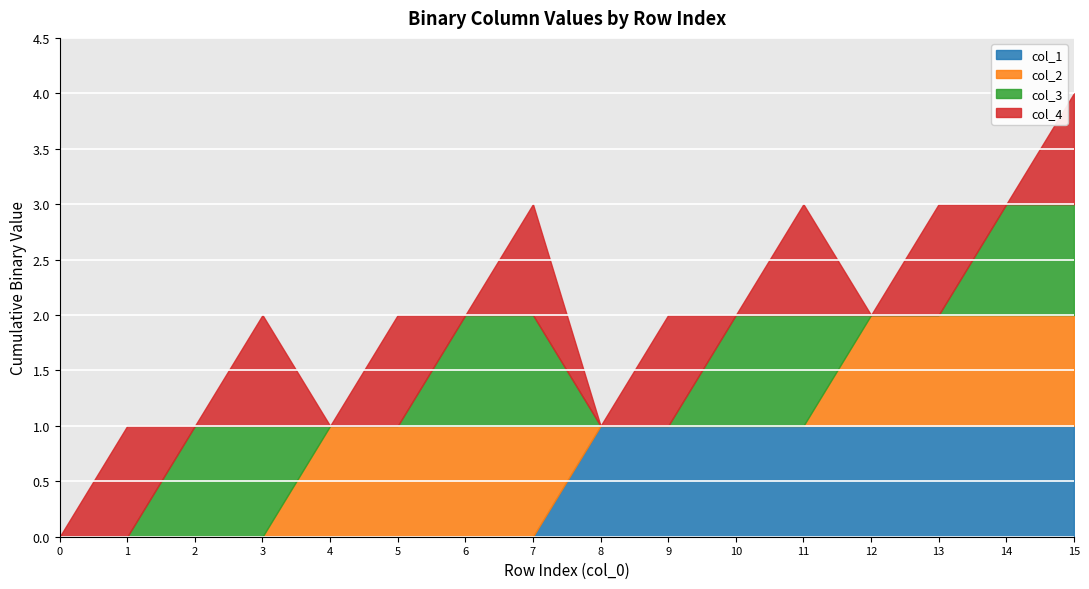

How many data points in col_1 are less than 1?

8